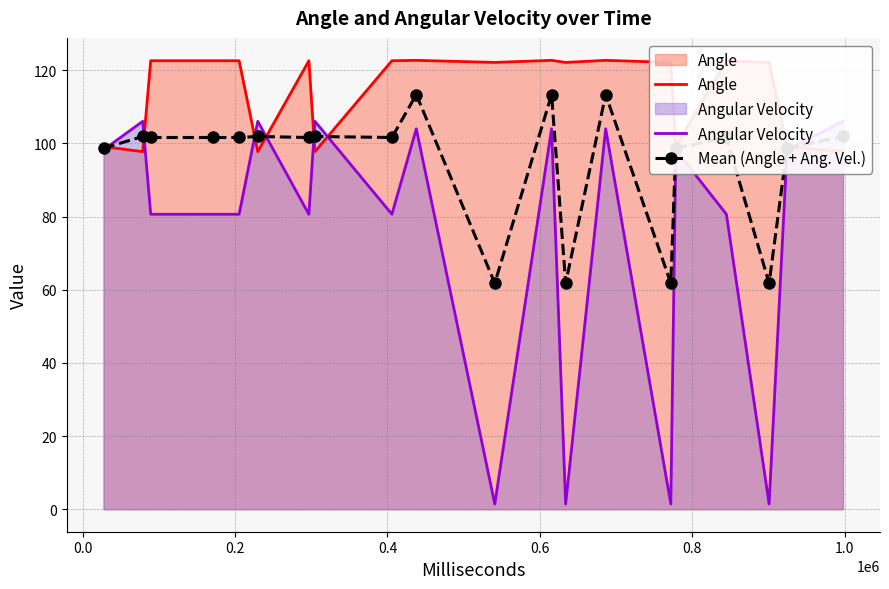

What is the value of the Mean (Angle + Ang. Vel.) point at the 4th from the left?

101.6